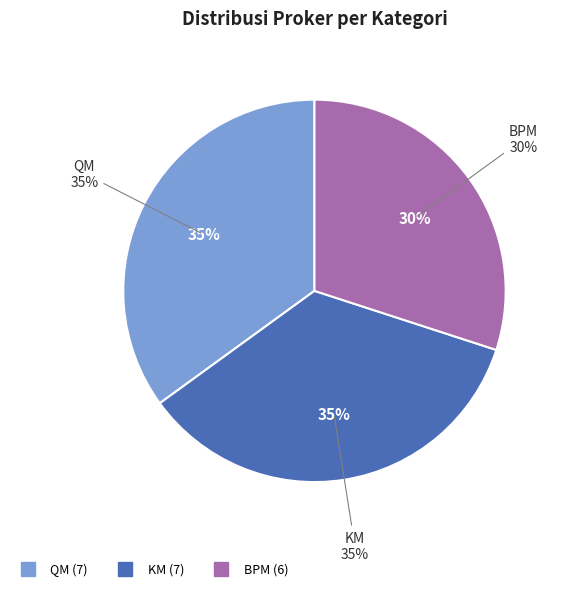

What portion of the pie excludes BPM?

70.0%